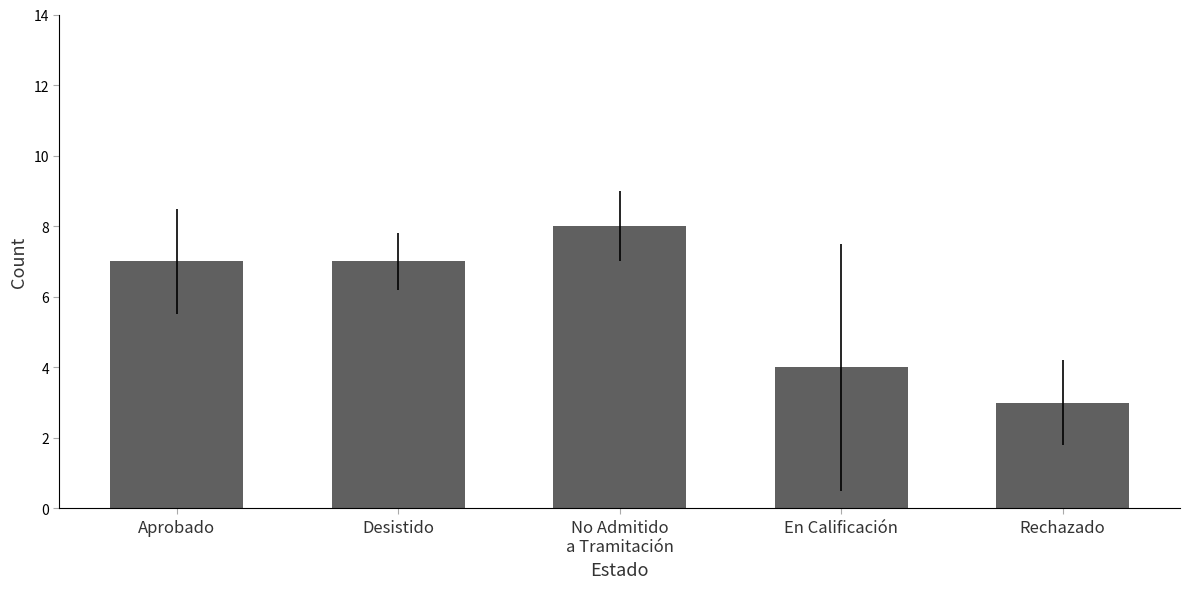

Between Rechazado and Desistido, which is larger?

Desistido